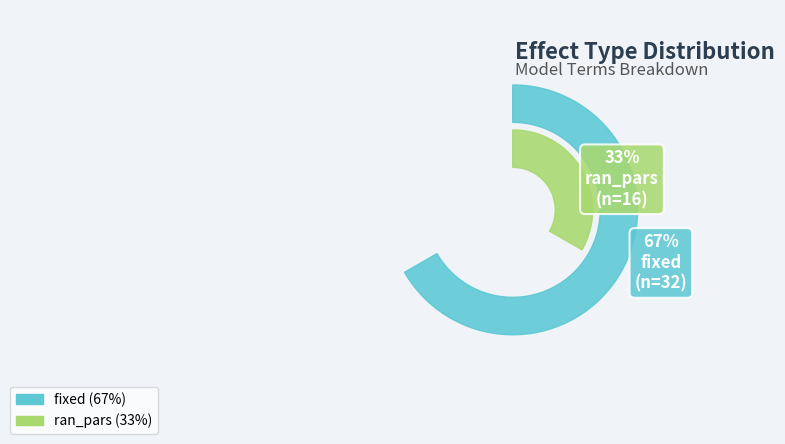

Which category has the smallest portion of the pie?

ran_pars